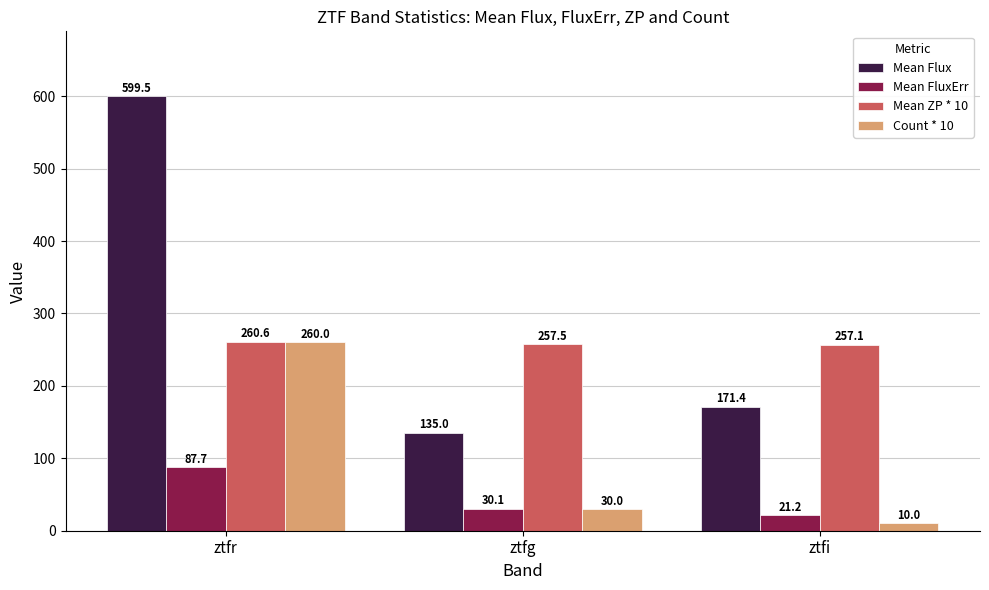

Does the chart contain stacked bars?

No